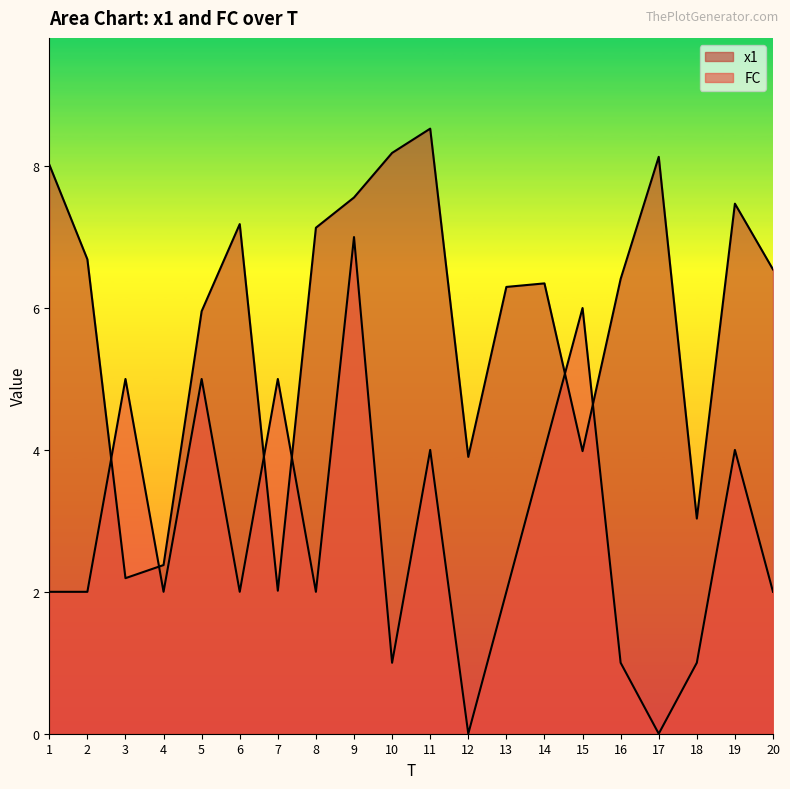

The x1 series shows 8.9 at 14. True or false?

False